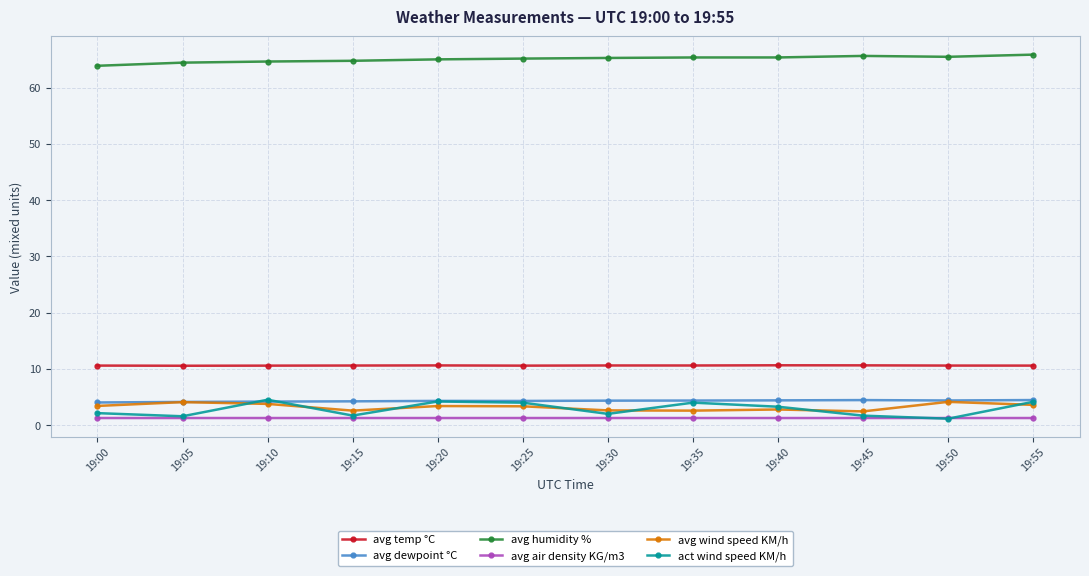

The value of avg dewpoint °C at 19:35 is 6.8. True or false?

False